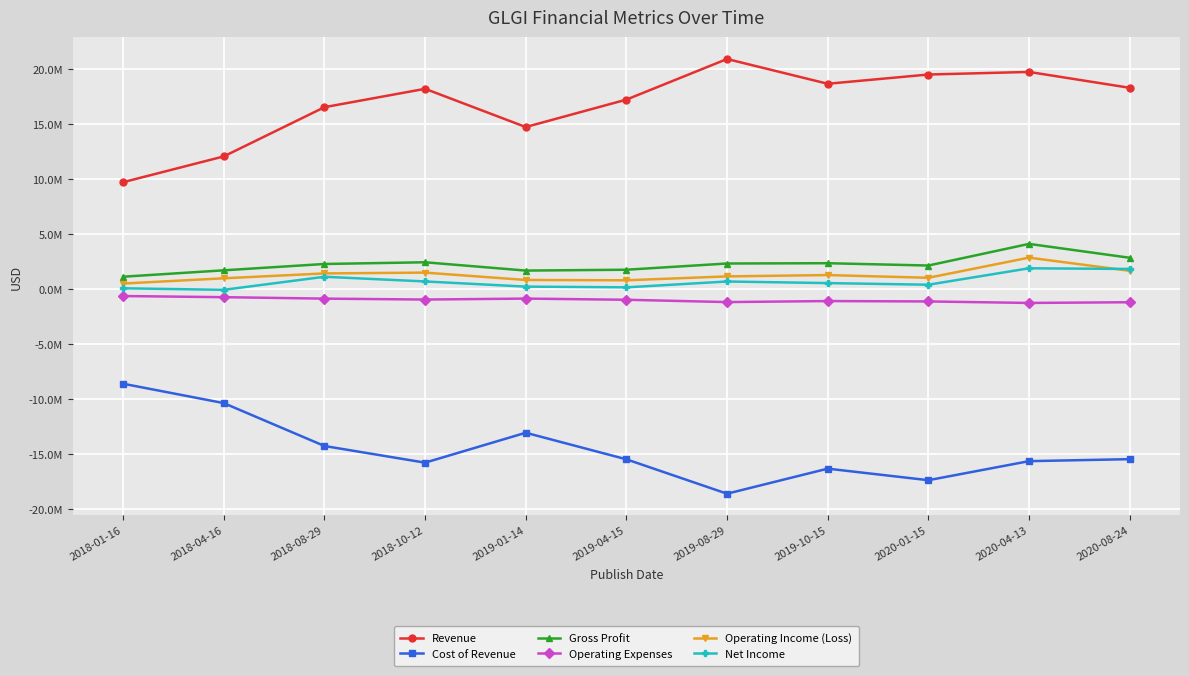

How many interior local valleys does the Cost of Revenue series have?

3